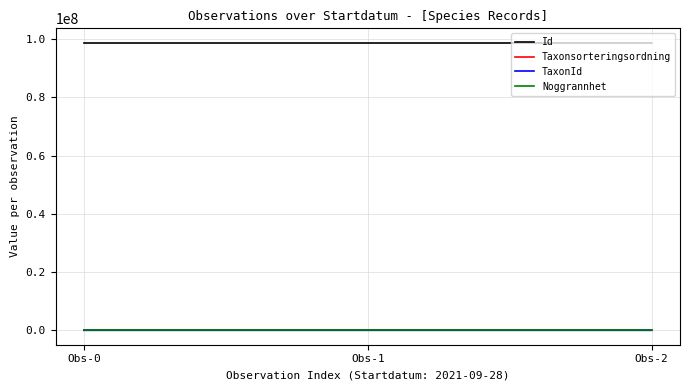

True or false: Id has a value of 98822764 at Obs-2.

True